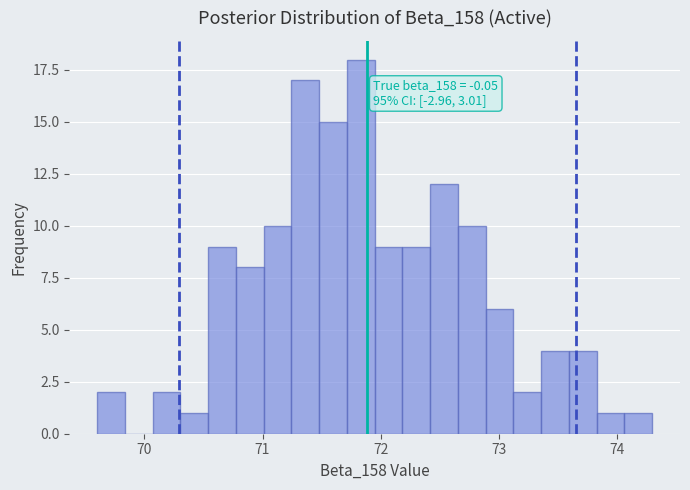

Around what value on the x-axis is the tallest bar? Give the approximate position of its centre, as read against the axis.

71.8